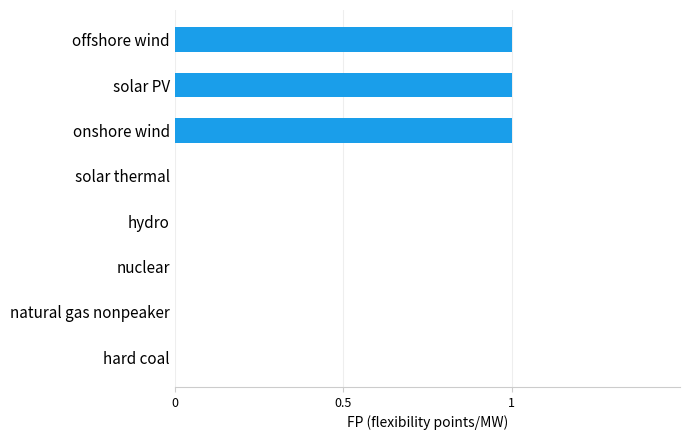

Reading top to bottom, what are all the values shown in this chart?

offshore wind=1	solar PV=1	onshore wind=1	solar thermal=0	hydro=0	nuclear=0	natural gas nonpeaker=0	hard coal=0